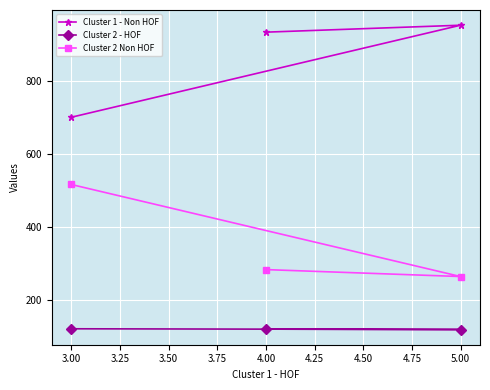

What is the value of the Cluster 2 Non HOF point at the 3rd from the left?

264